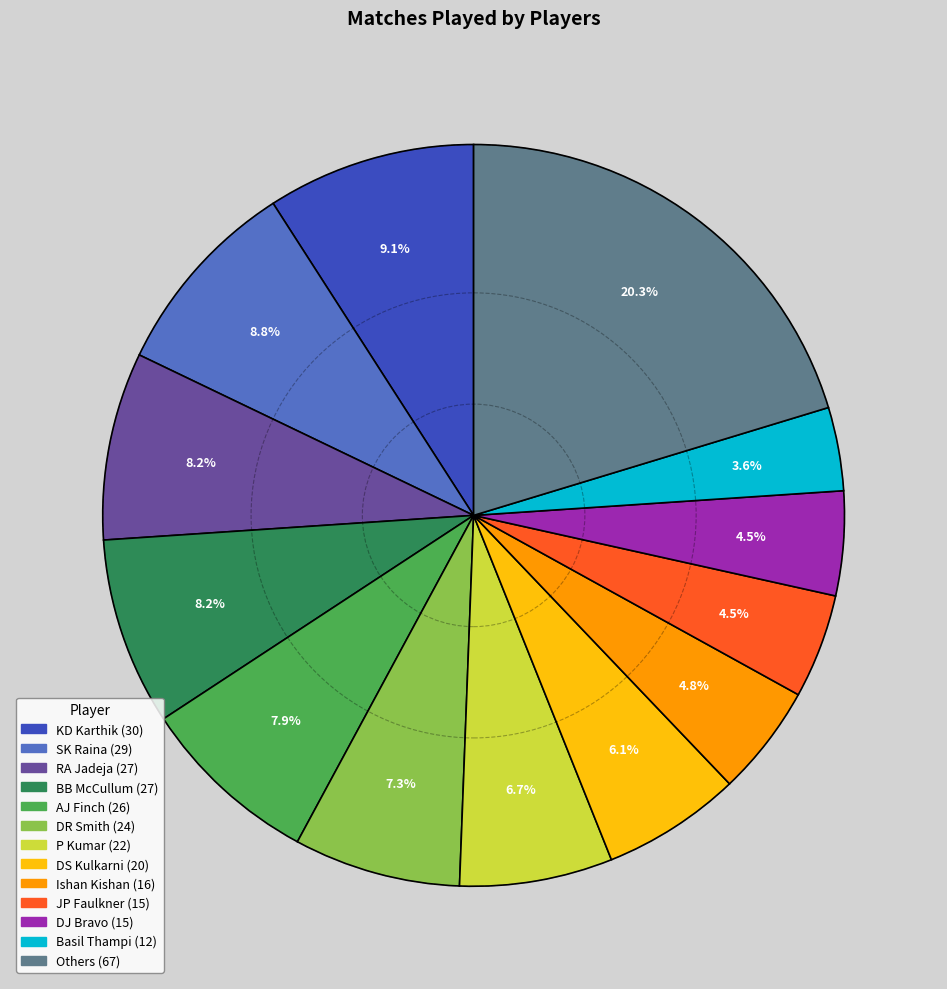

Is there a majority slice in this chart?

No